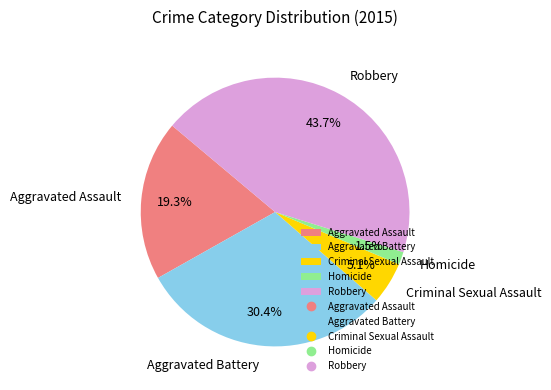

What is the total percentage of Robbery and Homicide?

45.2%